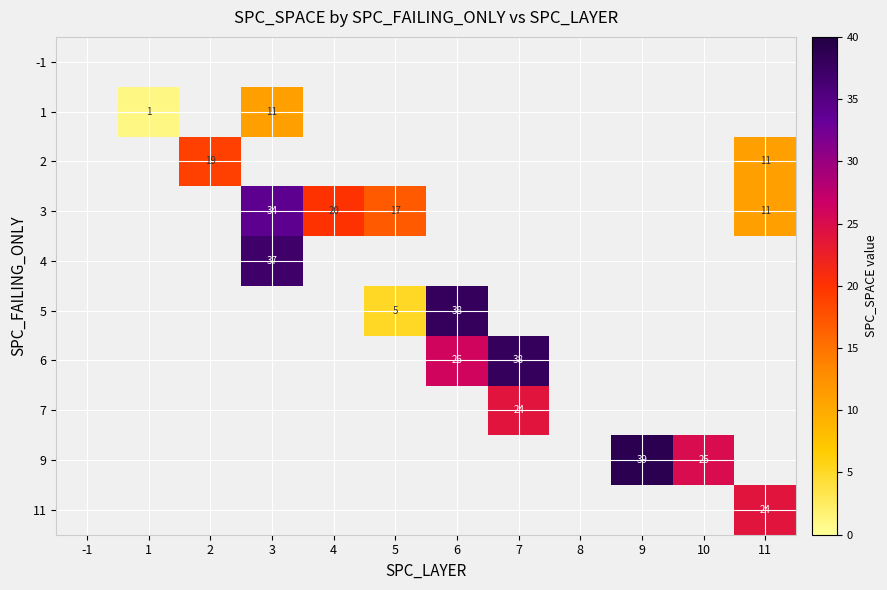

The value of 3 at 11 is 4. True or false?

False